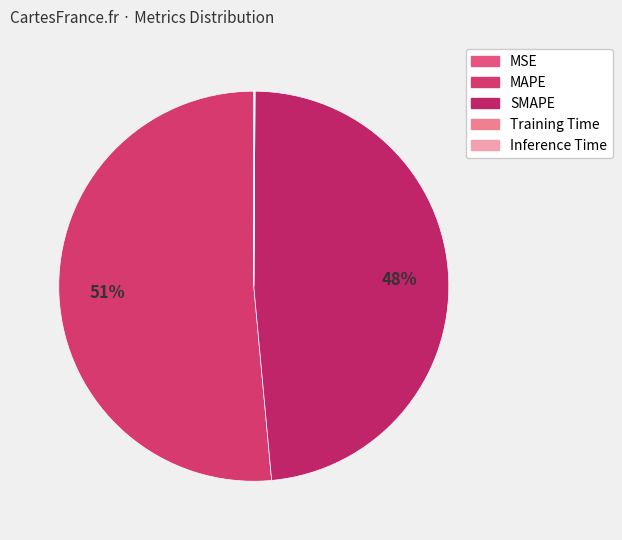

Which slice is the largest?

MAPE